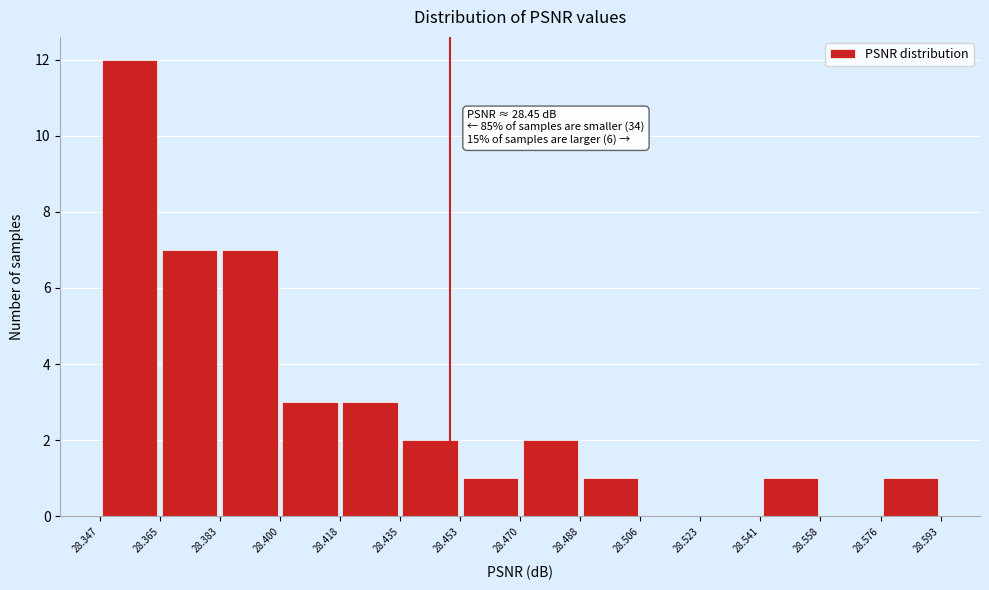

Which range on the x-axis has the tallest bar?

28.347 to 28.365